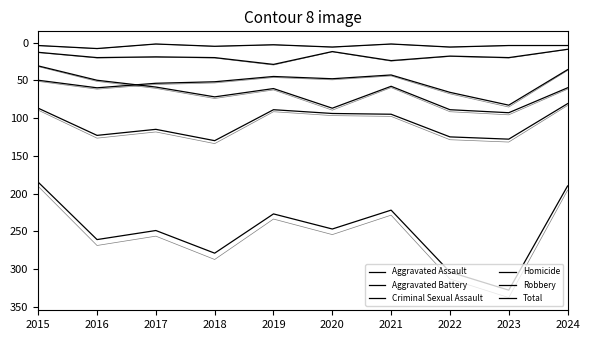

What is the minimum value for Criminal Sexual Assault?

9